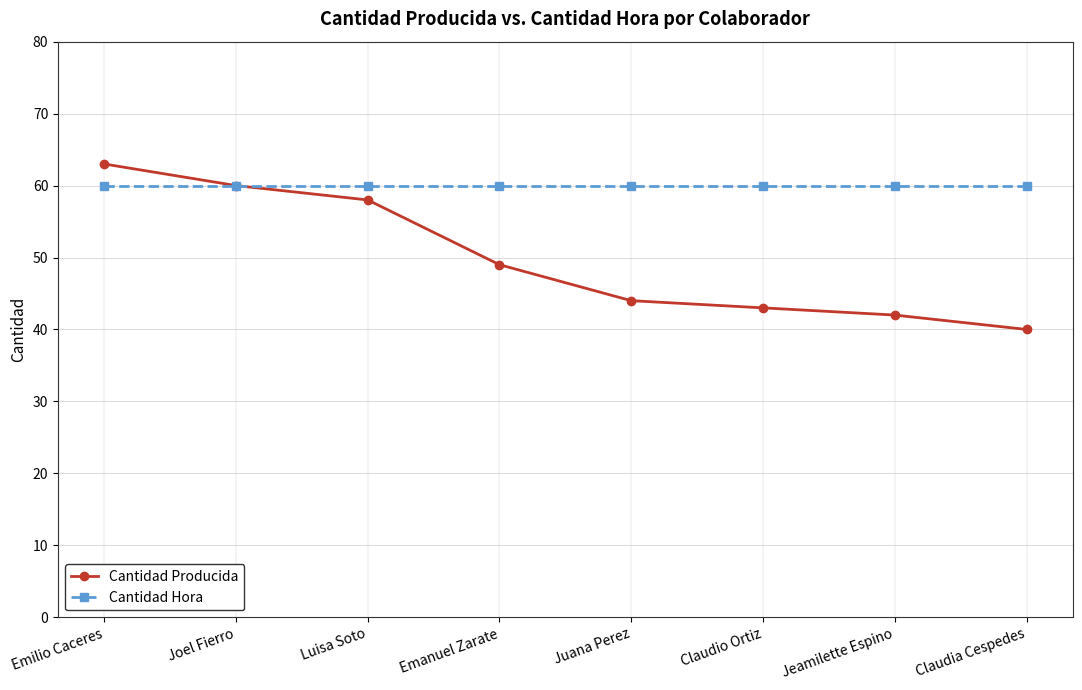

Which series changed the most between Emilio Caceres and Claudia Cespedes?

Cantidad Producida